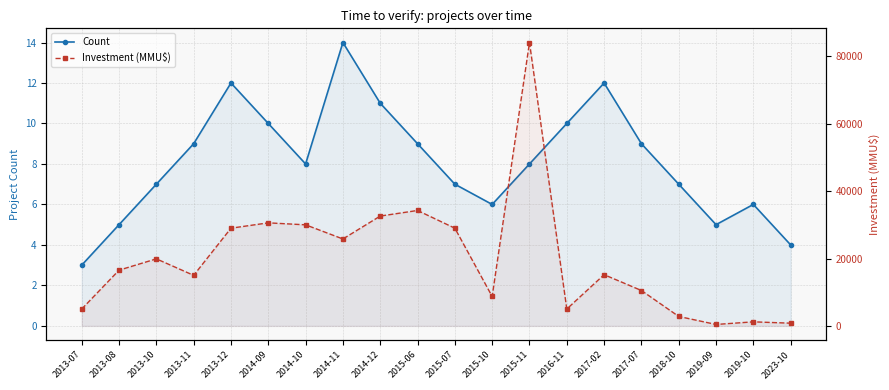

What is the difference between the maximum and minimum values in the Count series?

11